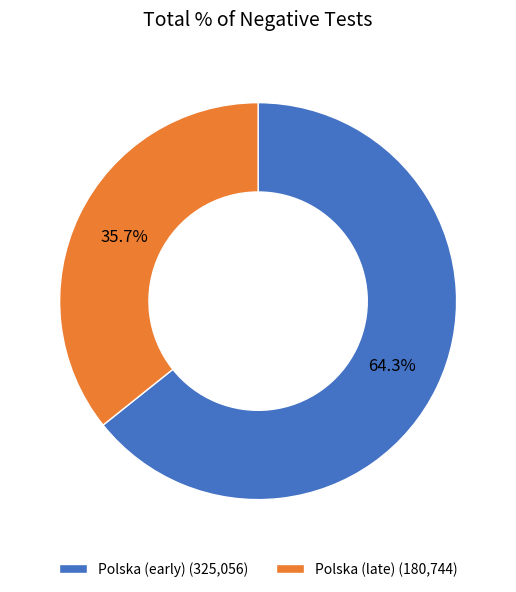

Rank the categories by value from lowest to highest.

Polska (late) (180,744), Polska (early) (325,056)